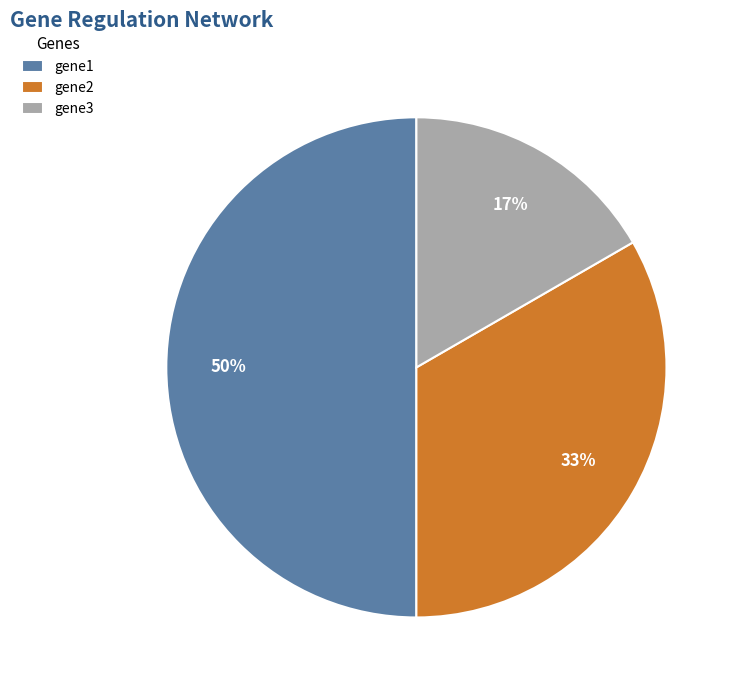

How many segments does this pie chart have?

3